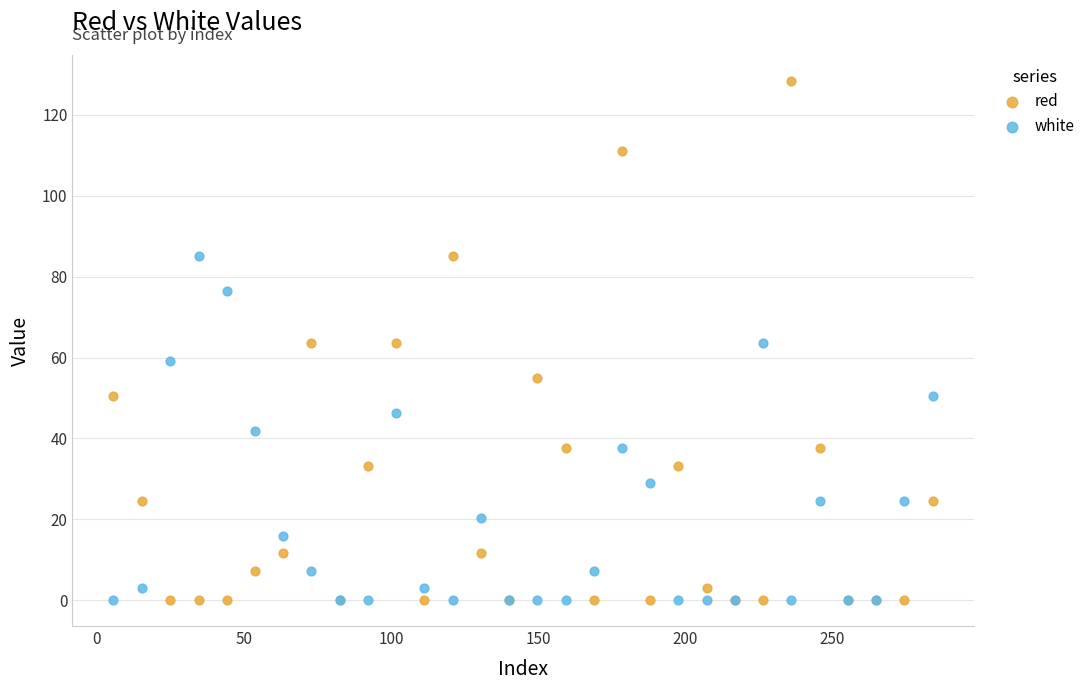

What is the X range (max minus min) for the scatter plot?

278.5